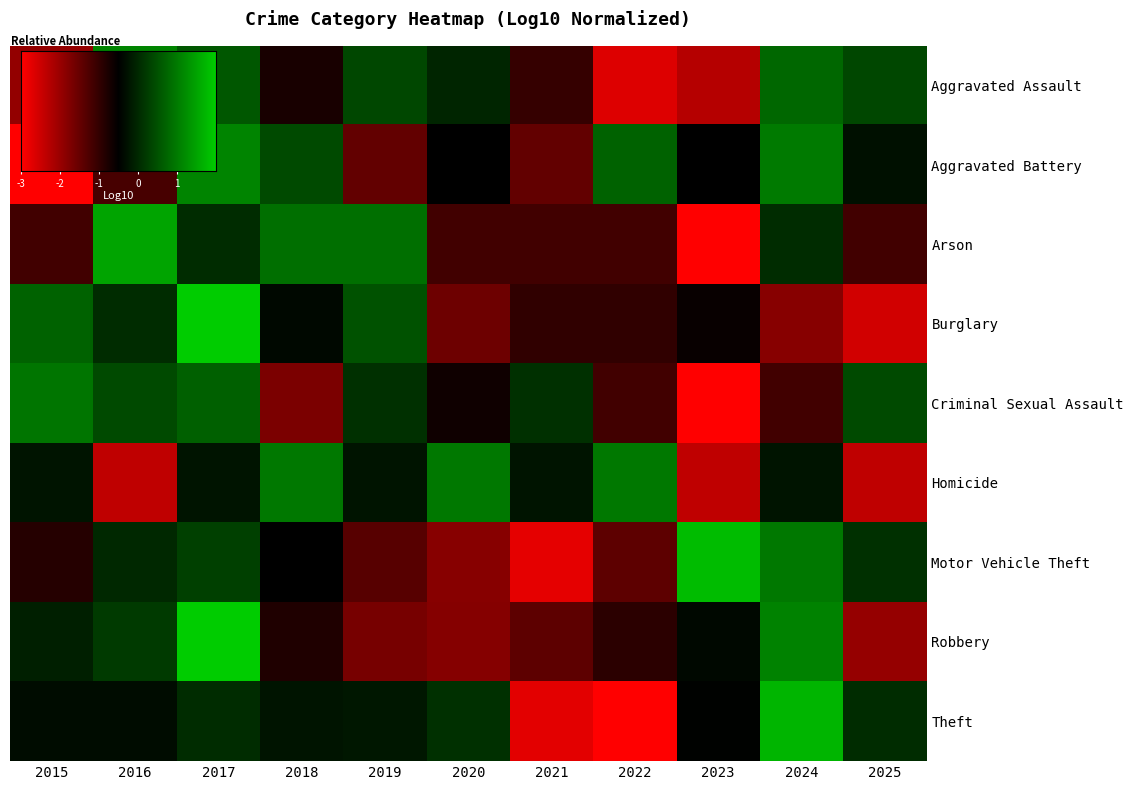

What is the difference between the highest and lowest values at 2022?

3.2